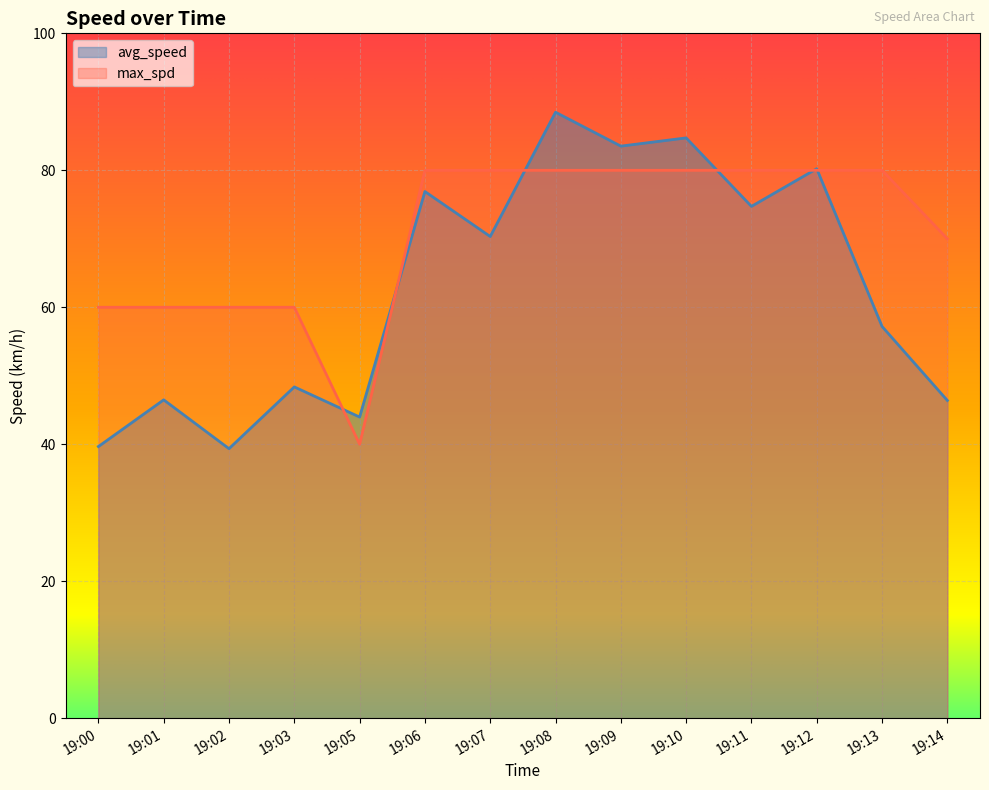

How many lines are shown in the chart?

2